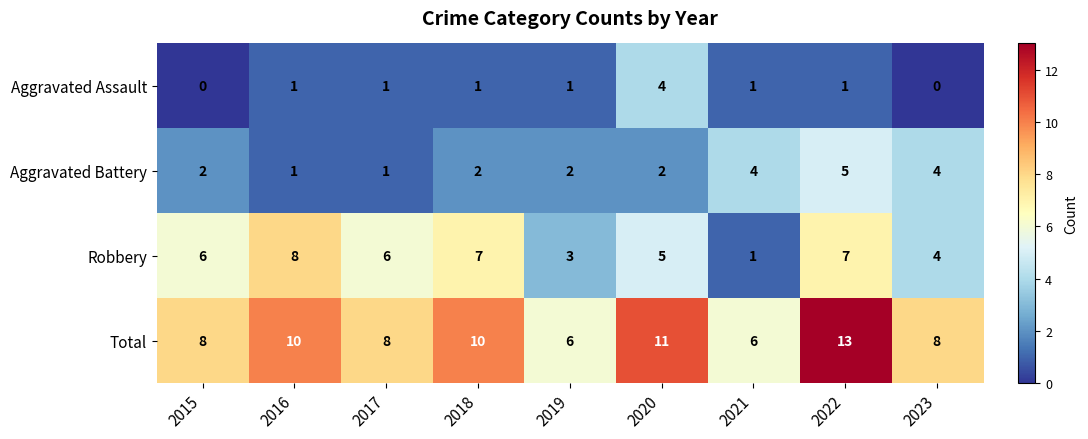

What is the total value across all series at 2023?

16